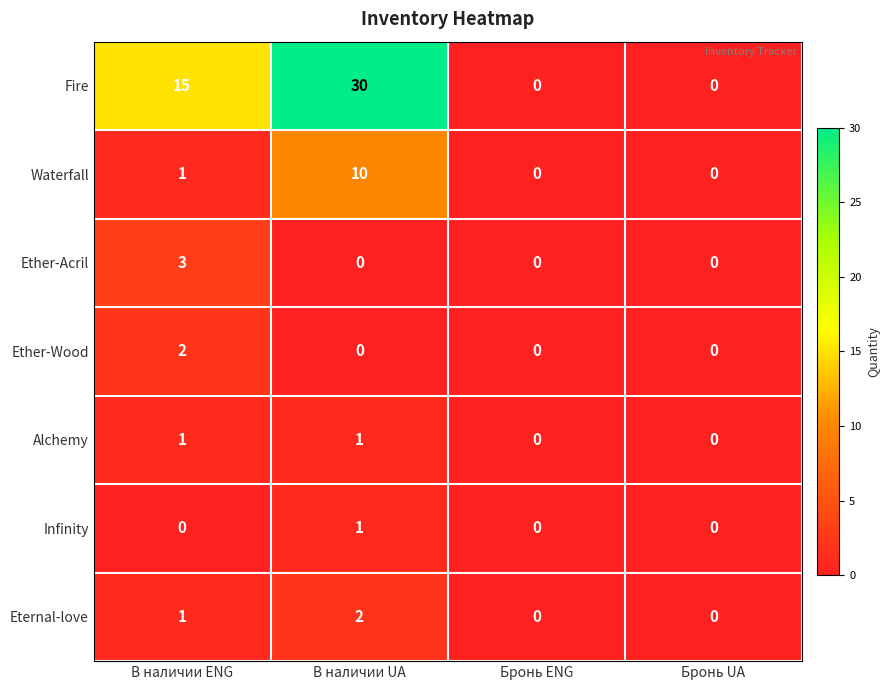

Count the number of categories in the chart.

4